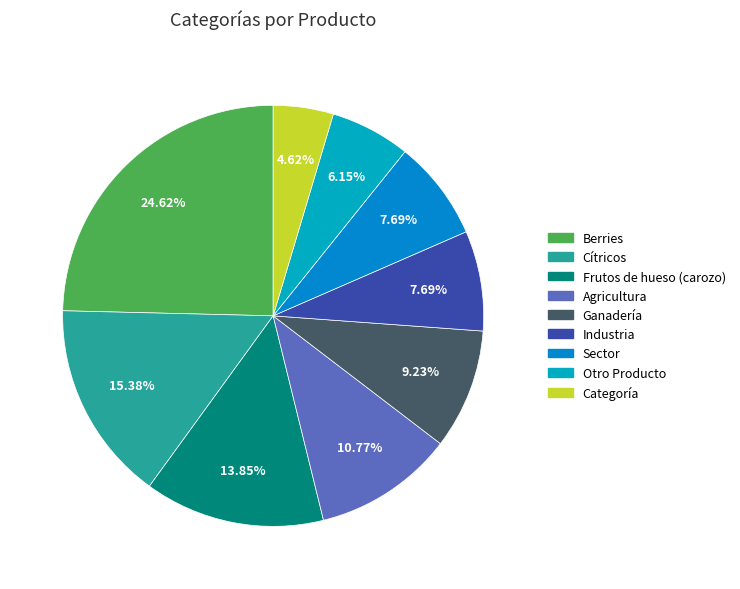

How many segments does this pie chart have?

9